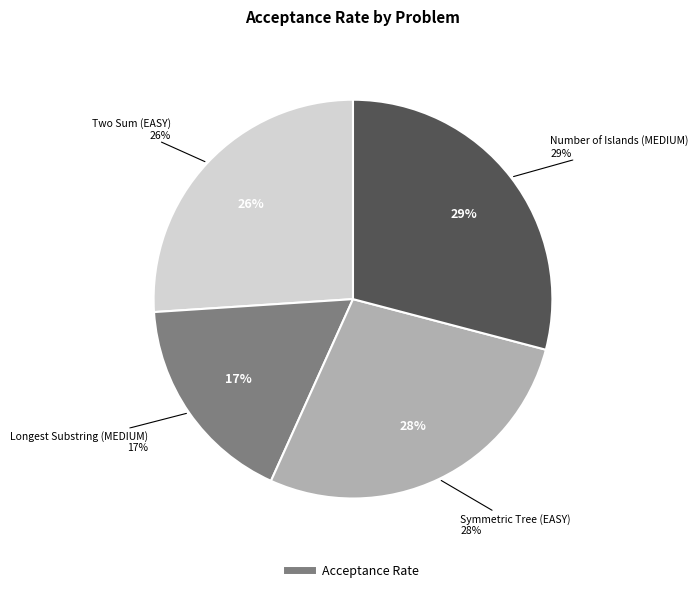

What is the total percentage of Symmetric Tree (EASY) and Two Sum (EASY)?

53.7%